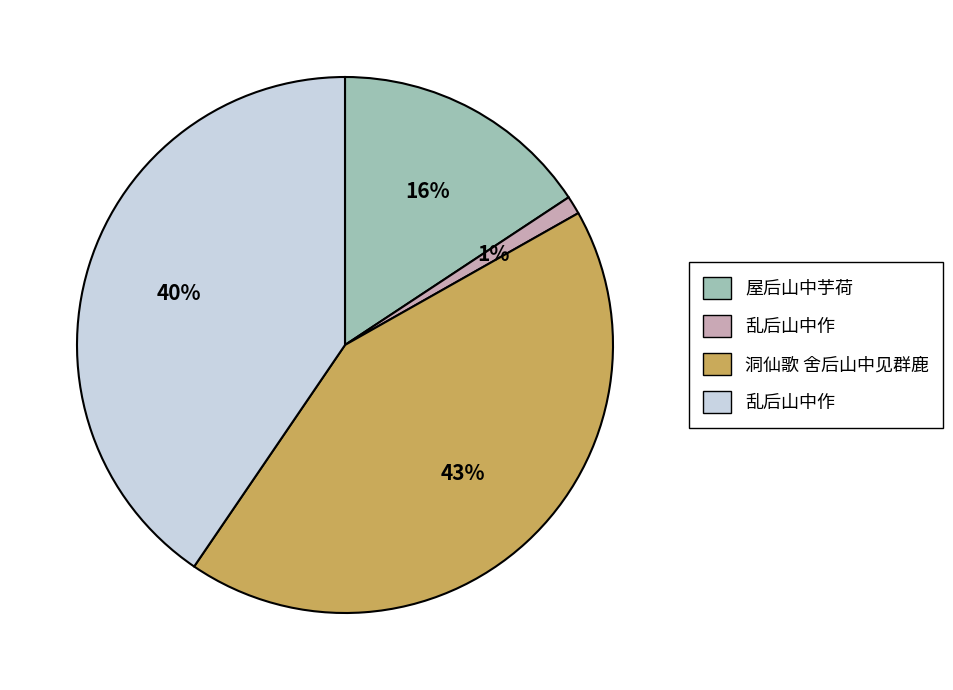

To the nearest percent, what is the difference between the largest and smallest slice percentages?

42%